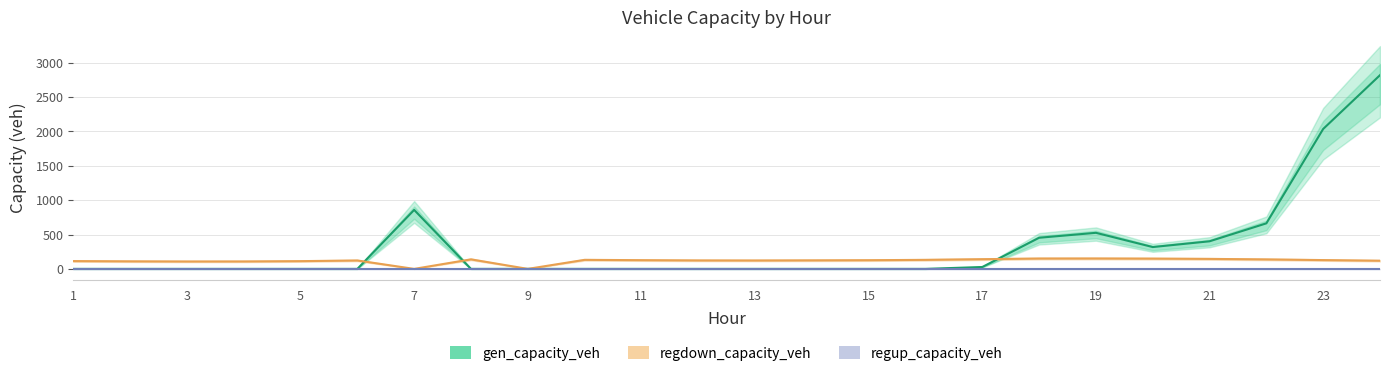

True or false: gen_capacity_veh and regup_capacity_veh cross at least once.

False